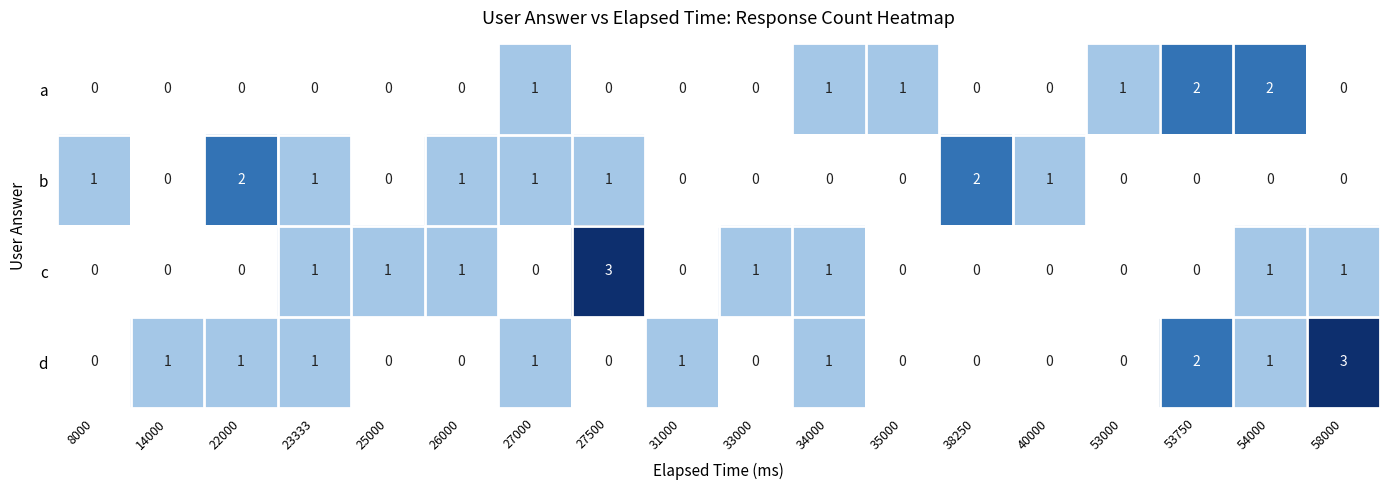

Count the a values in the range 0 to 1.

16